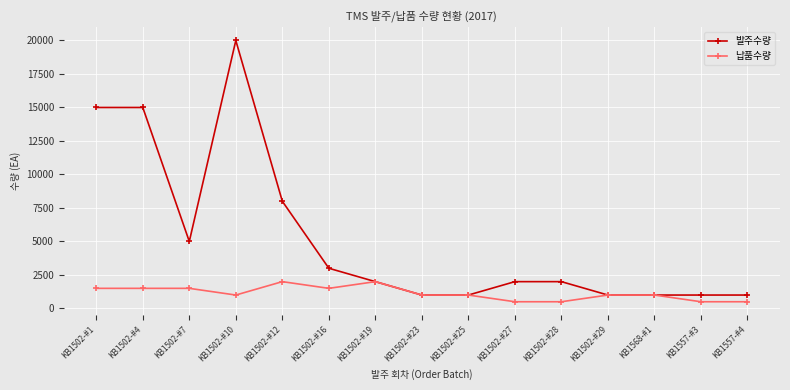

True or false: 발주수량 has more than 0 points higher than both neighbors.

True